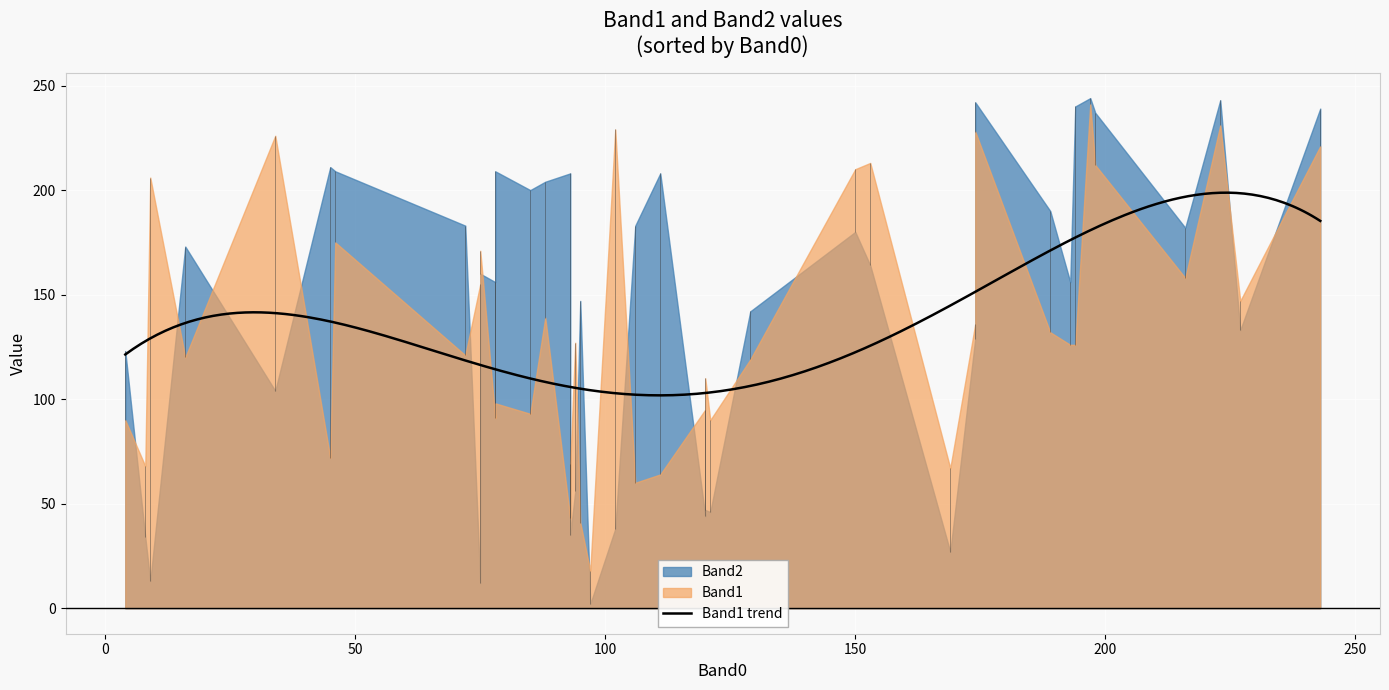

What is the sum of all Band1 values?

5338